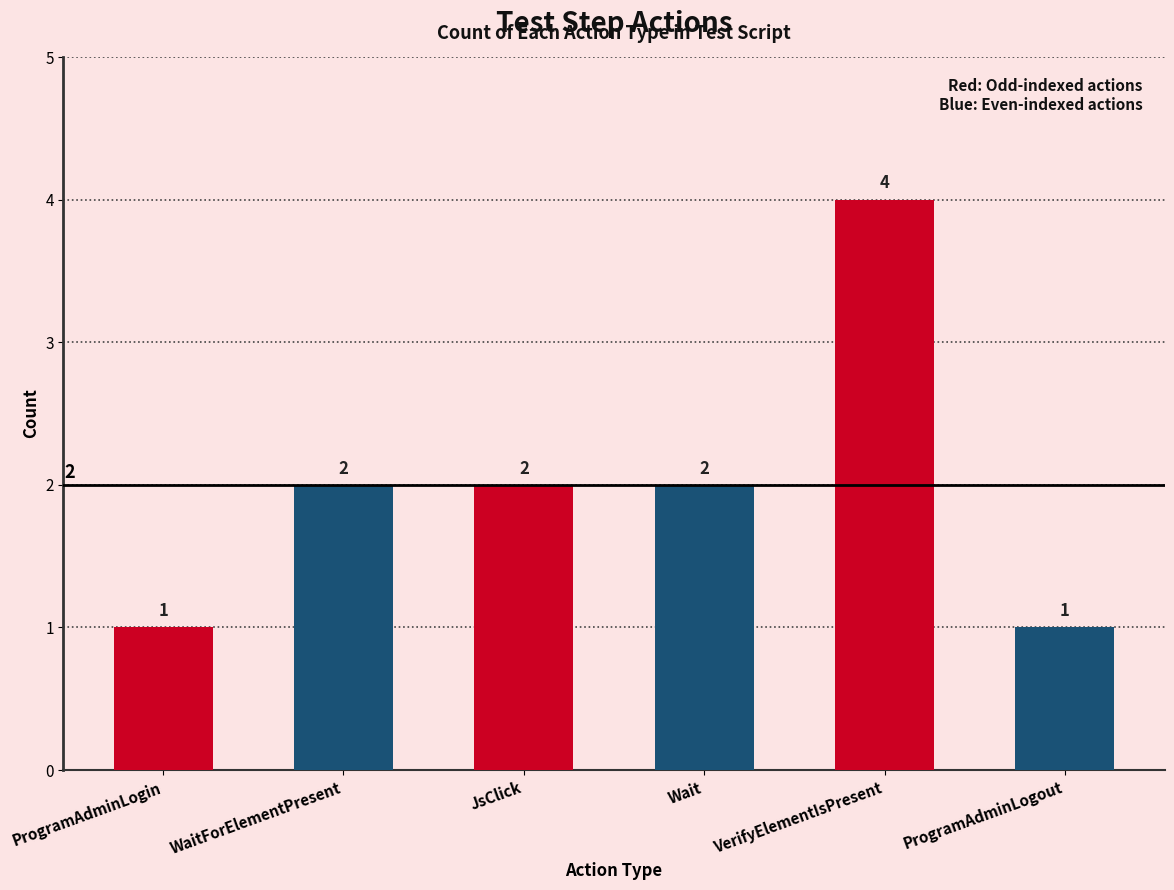

How many categories are shown in the chart?

6